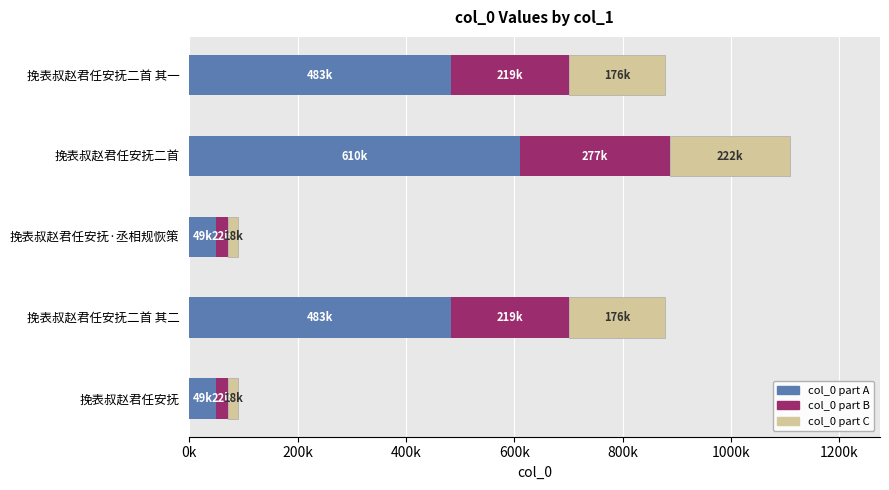

What are all the series names shown in the legend?

col_0 part A, col_0 part B, col_0 part C